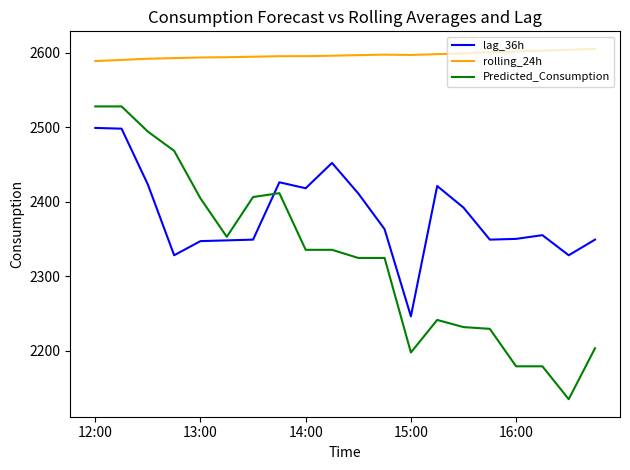

What are all the series names shown in the legend?

lag_36h, rolling_24h, Predicted_Consumption